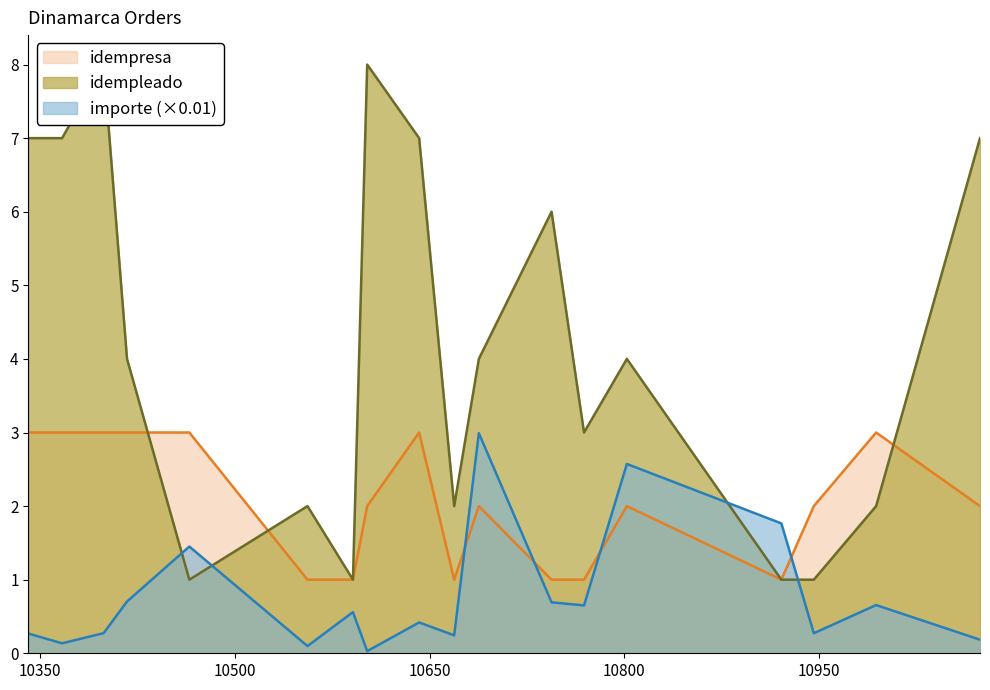

Where is the first local minimum for idempleado?

10465